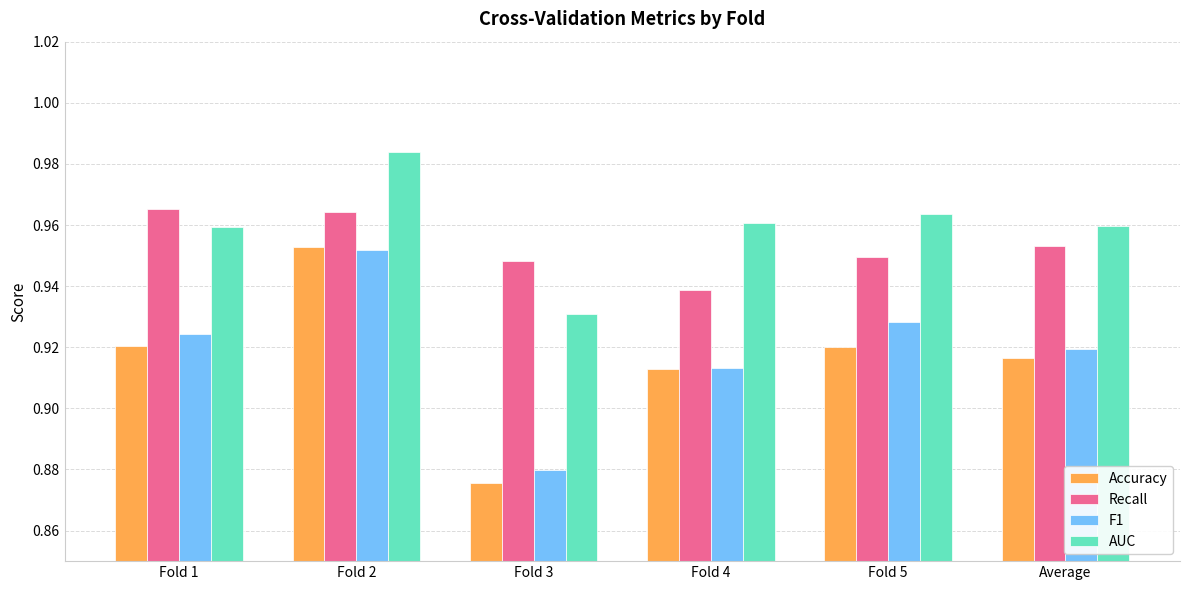

Count the Recall values in the range 0 to 1.

6